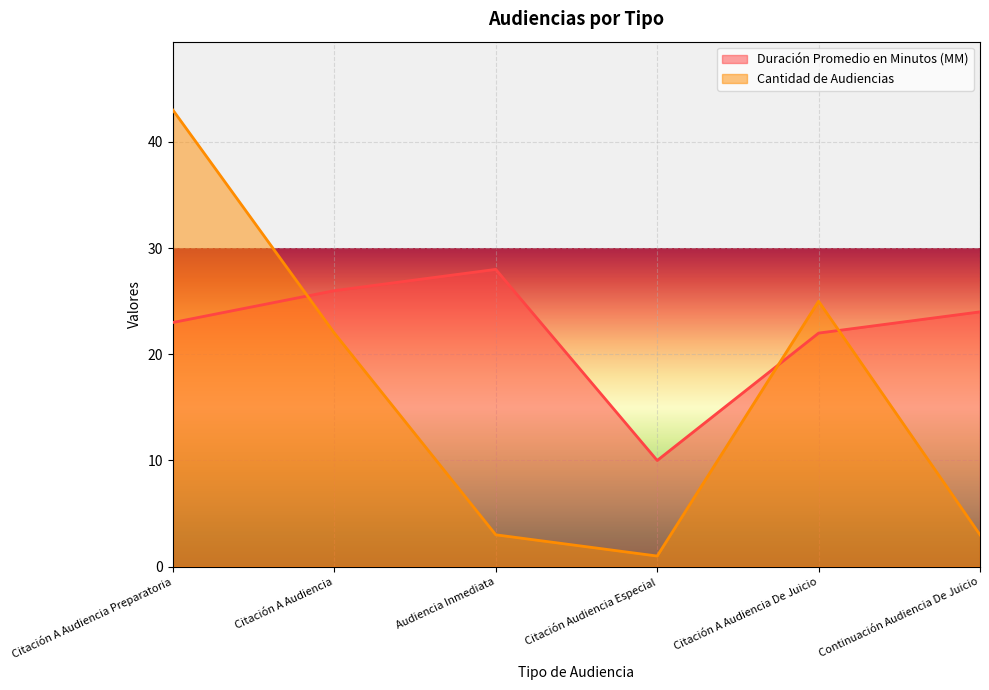

At which category does Duración Promedio en Minutos (MM) reach its first local valley?

Citación Audiencia Especial